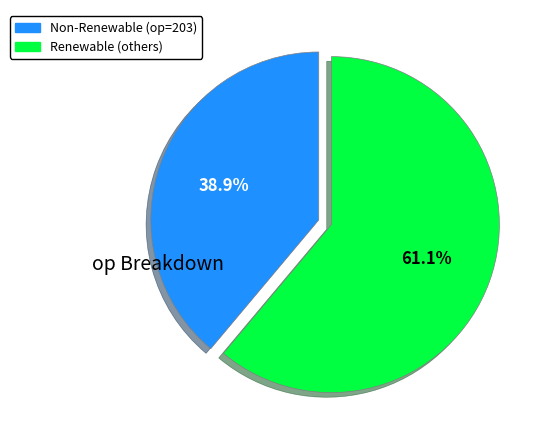

How much of the chart is everything except Renewable (others)?

38.9%